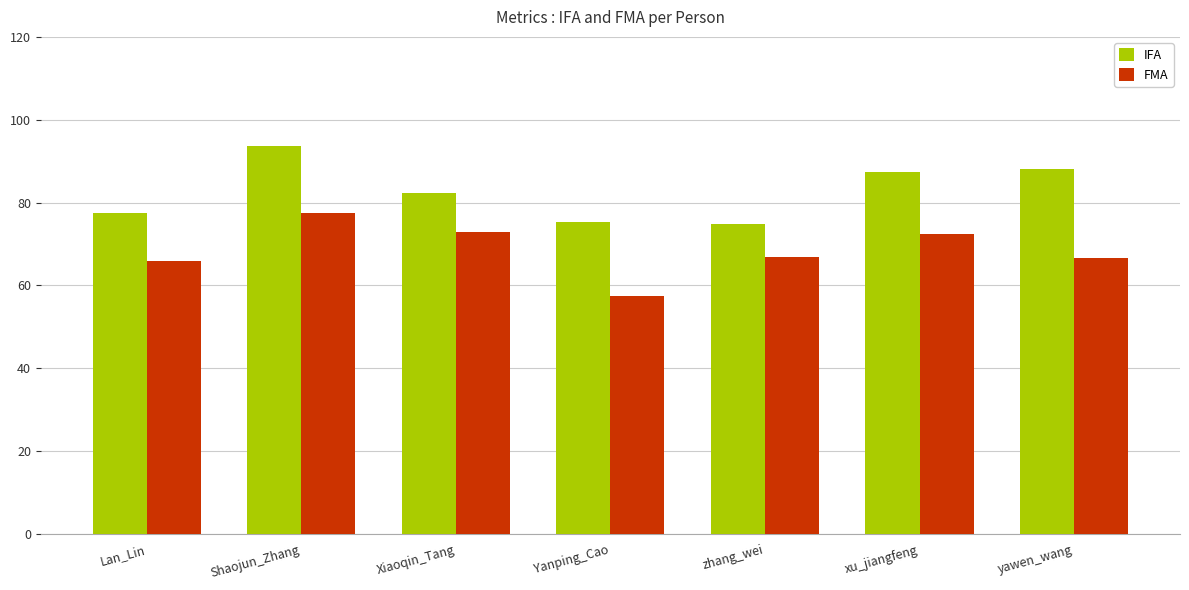

True or false: FMA has a value of 72.3 at xu_jiangfeng.

True